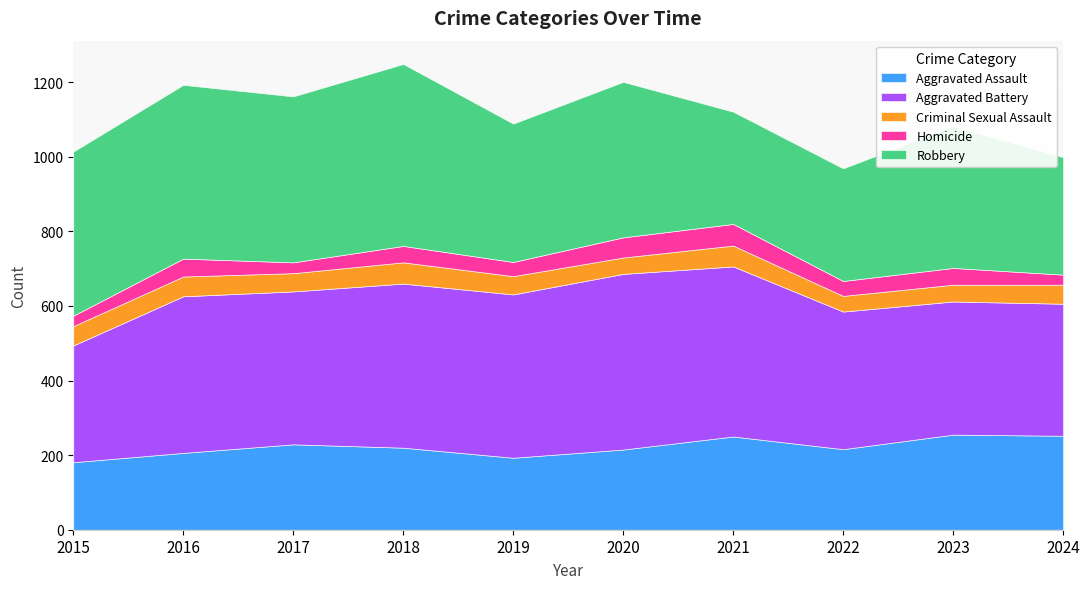

How many lines are shown in the chart?

5